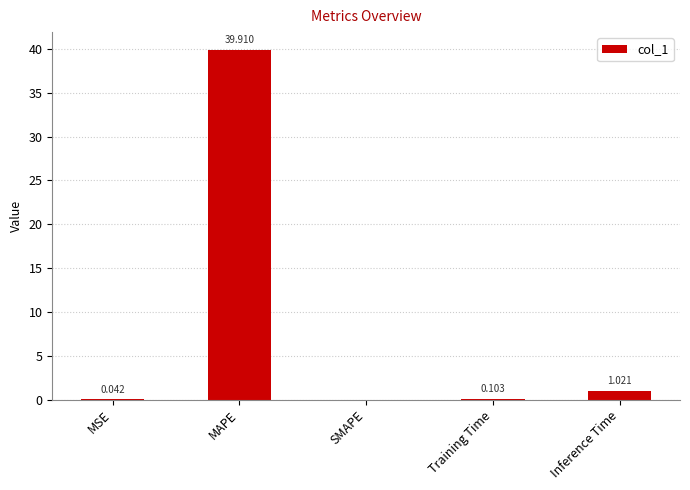

Where is the data nearest to the value 19?

Inference Time